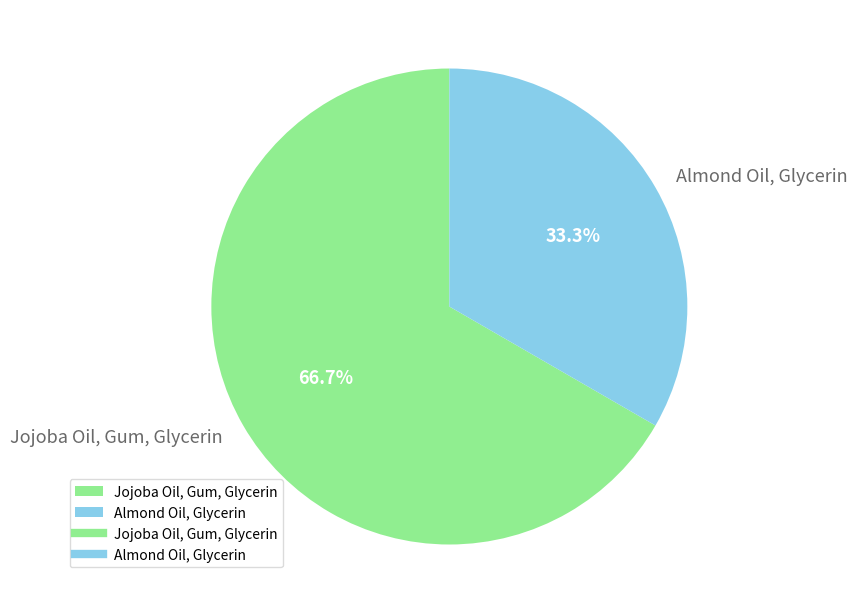

To the nearest percent, what is the combined percentage of Jojoba Oil, Gum, Glycerin and Almond Oil, Glycerin?

100%